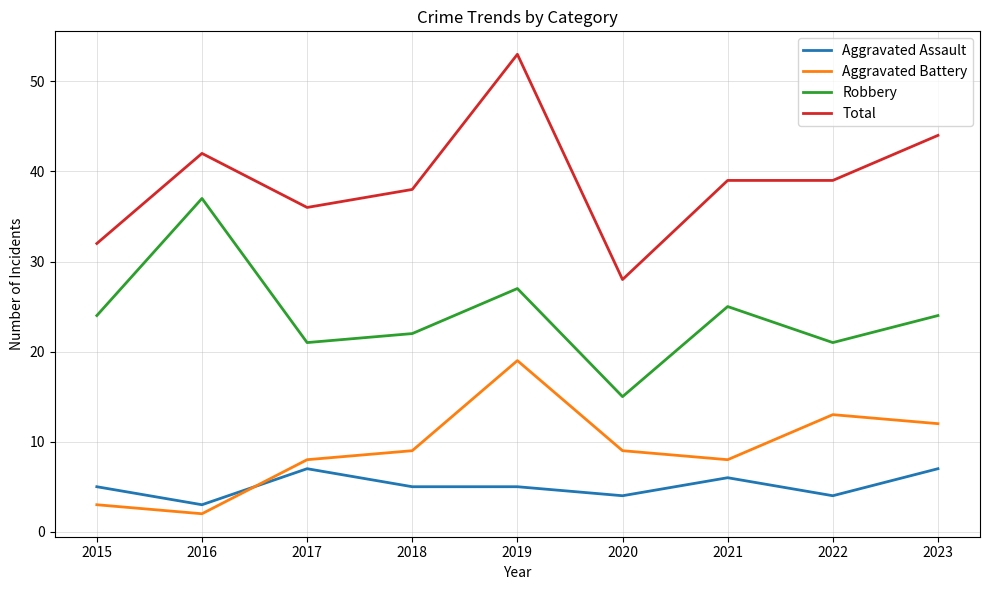

True or false: Aggravated Assault has a value of 5 at 2019.

True